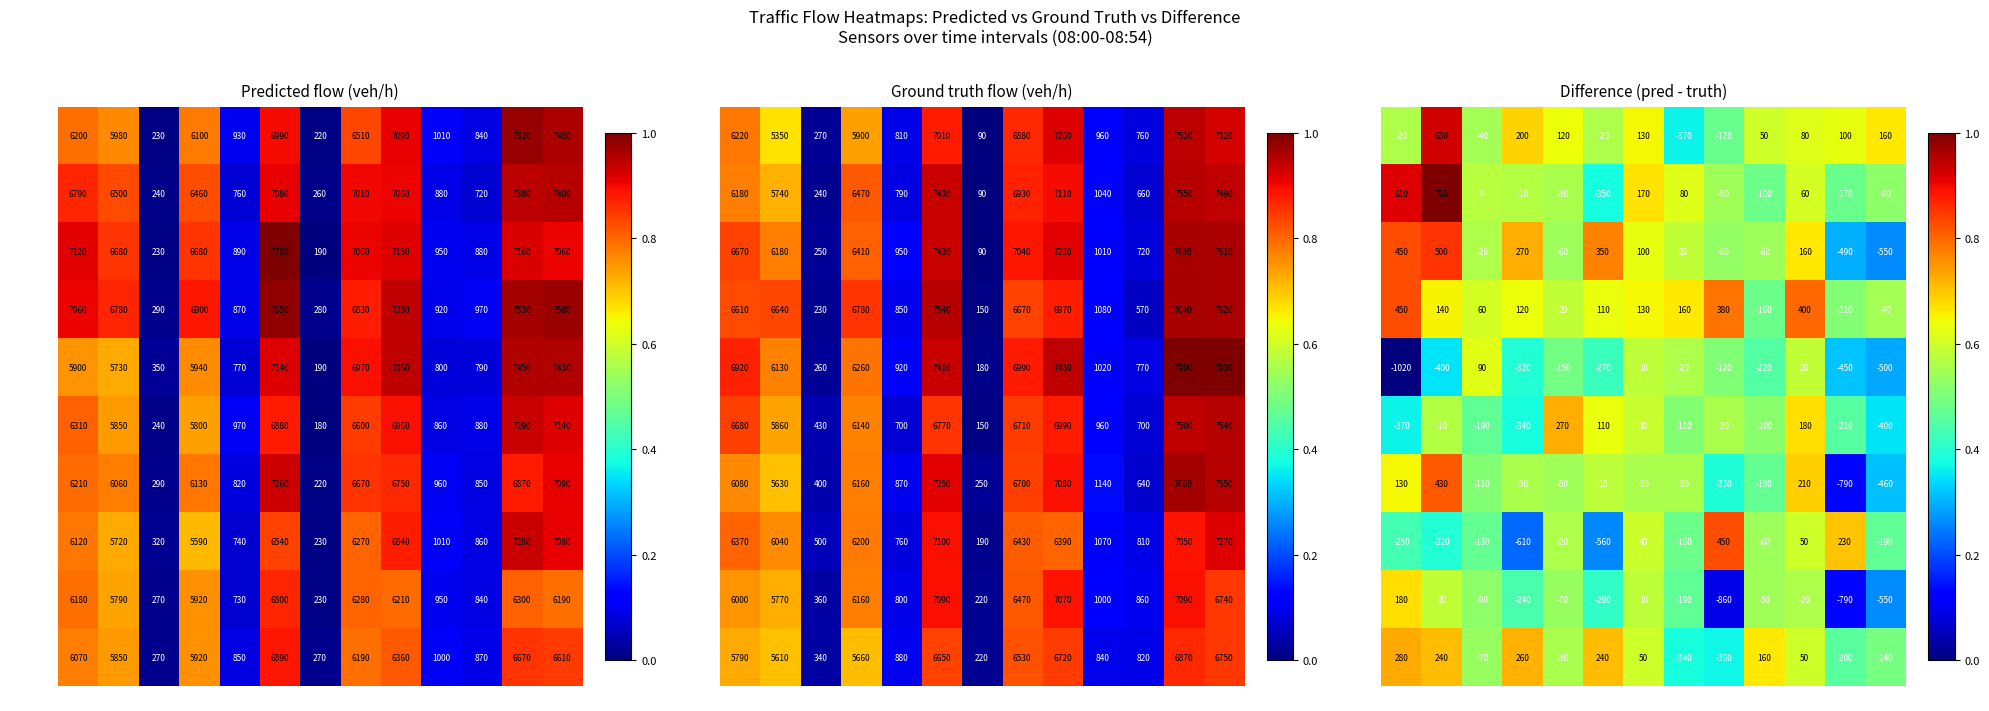

Between R169 and R130, which is larger?

R130